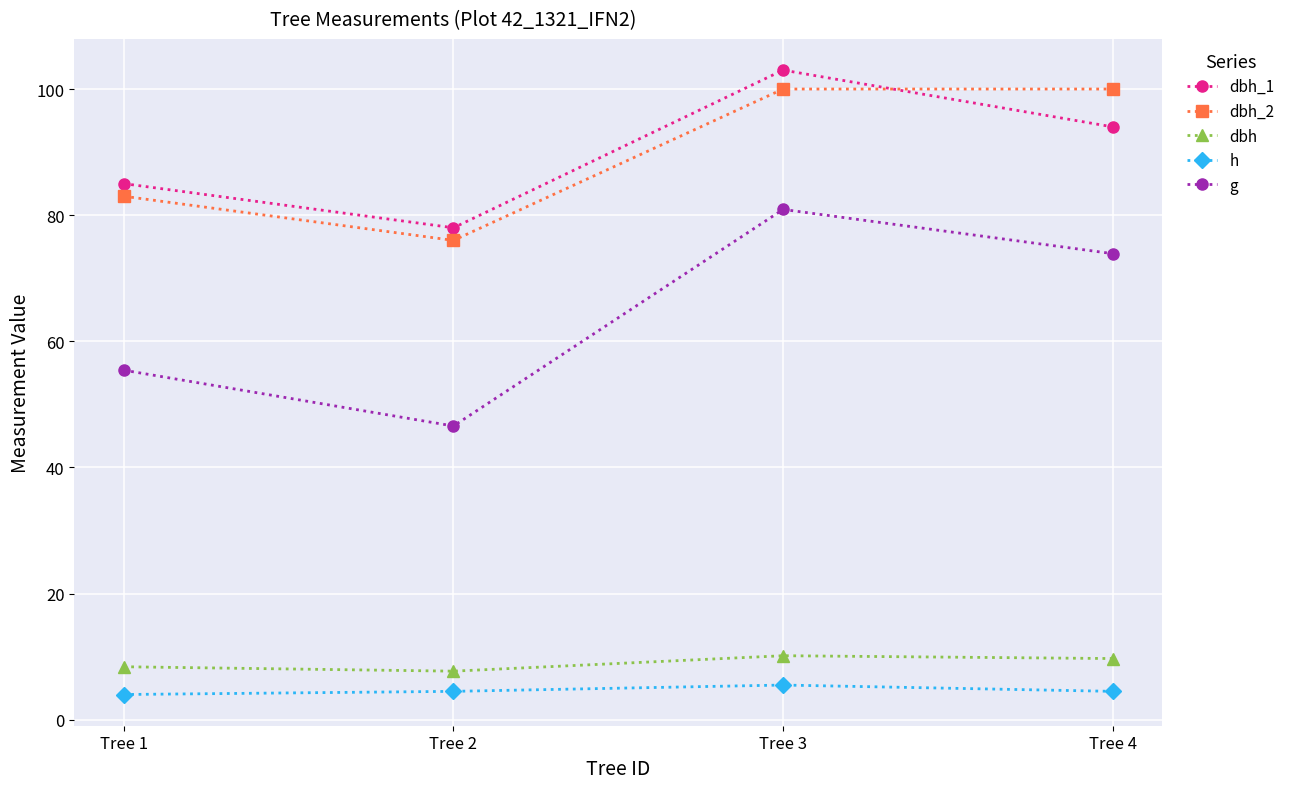

Where is g nearest to the value 63?

Tree 1